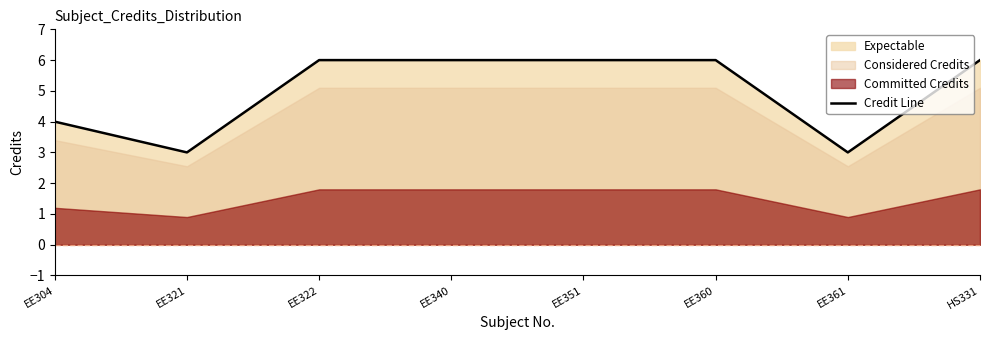

Rank the categories by value from lowest to highest.

EE321, EE361, EE304, EE322, EE340, EE351, EE360, HS331